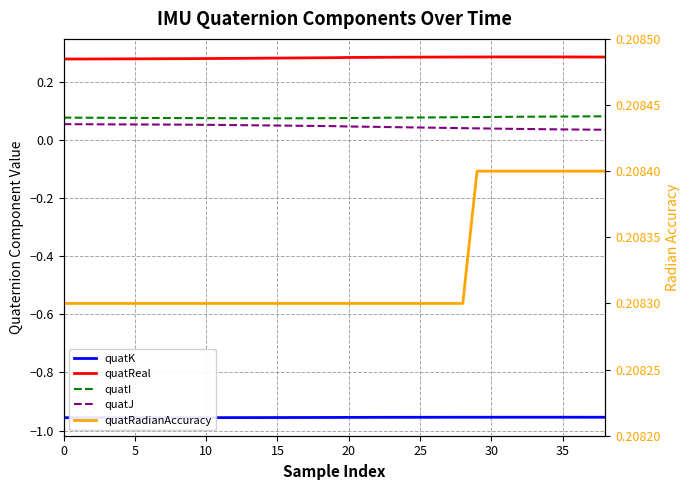

List the series in order of their peak value, lowest first.

quatK, quatJ, quatI, quatRadianAccuracy, quatReal